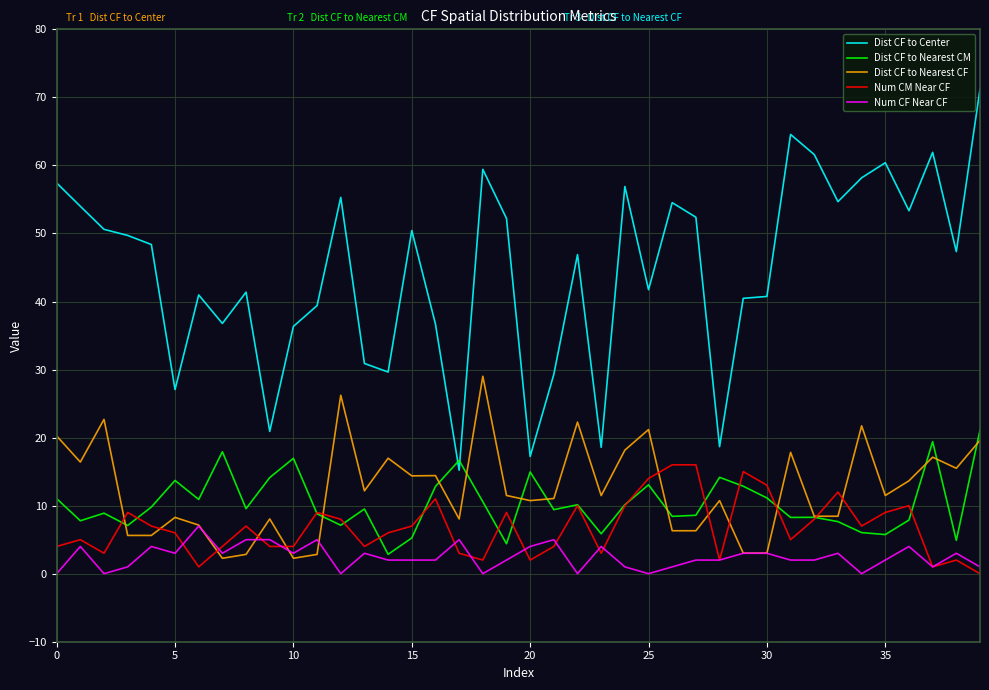

Which series has the largest range (max minus min)?

Dist CF to Center